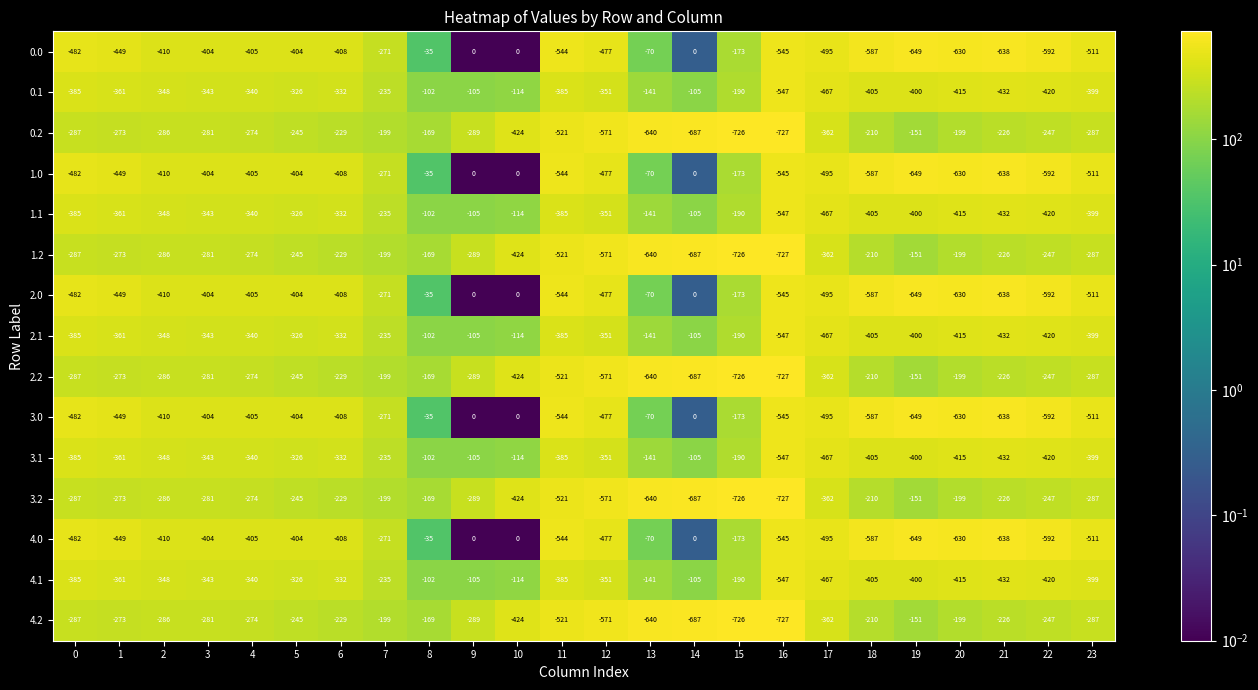

Which category has the highest value in the 1.1 series?

8